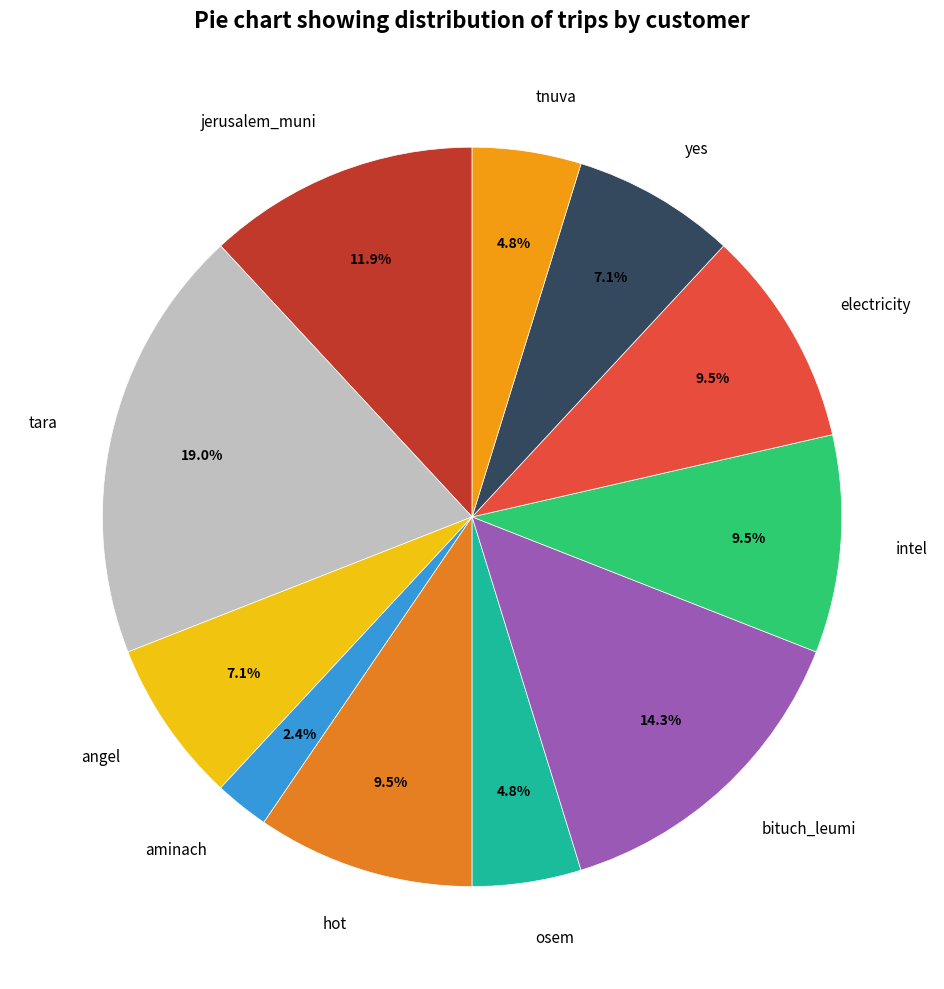

To the nearest percent, what is the average slice percentage?

9%